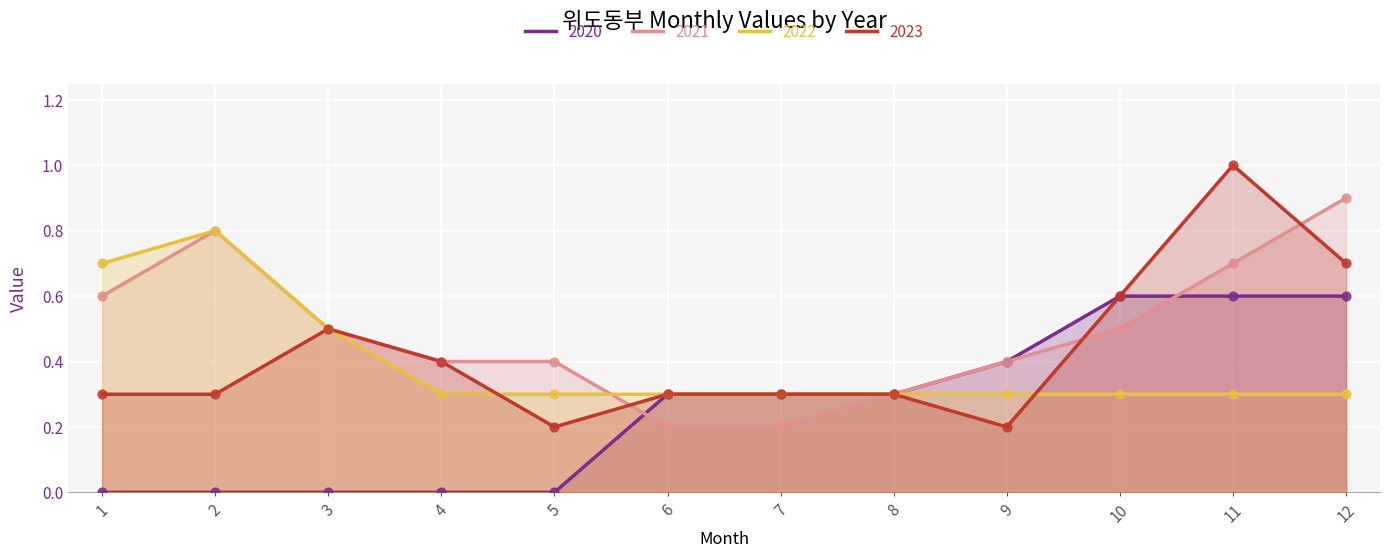

What are all the series names shown in the legend?

2020, 2021, 2022, 2023